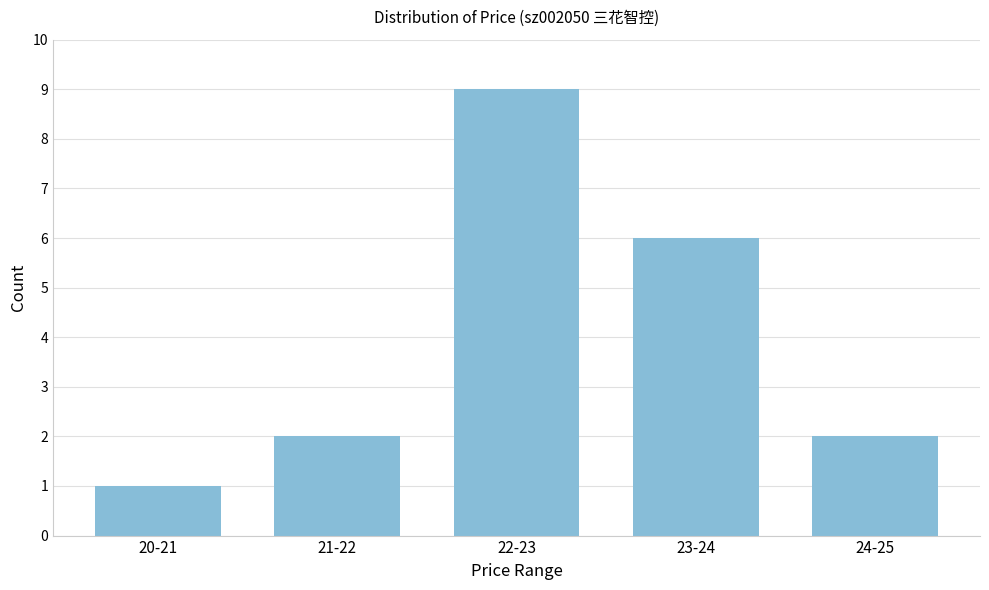

Reading left to right, what are all the values shown in this chart?

1	2	9	6	2